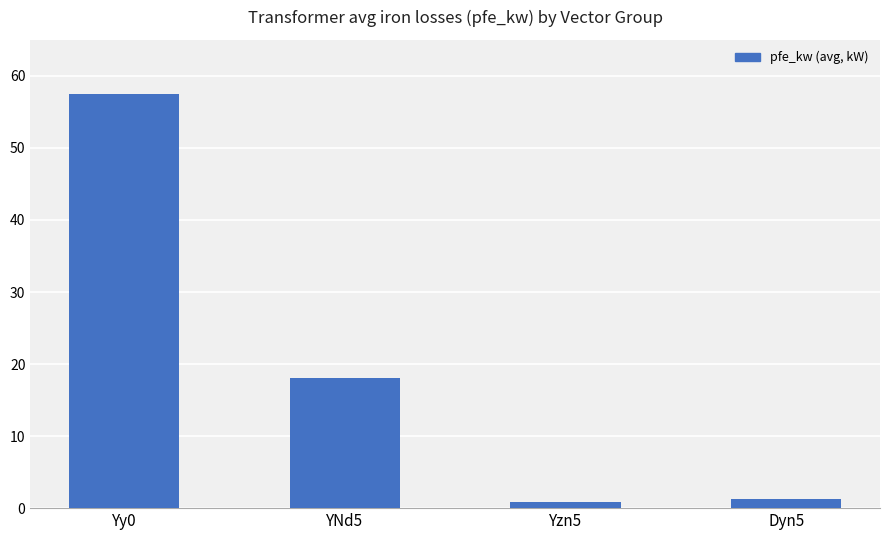

The value at Dyn5 is 1.3. True or false?

True